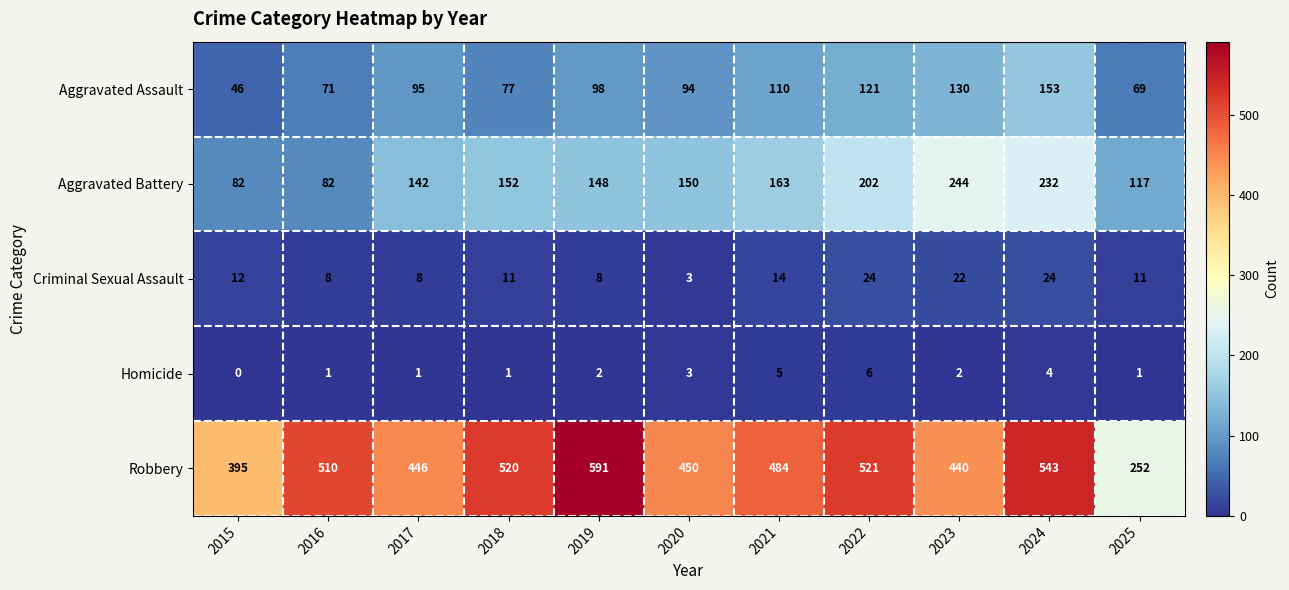

What is the spread (max minus min) of values at 2020?

447